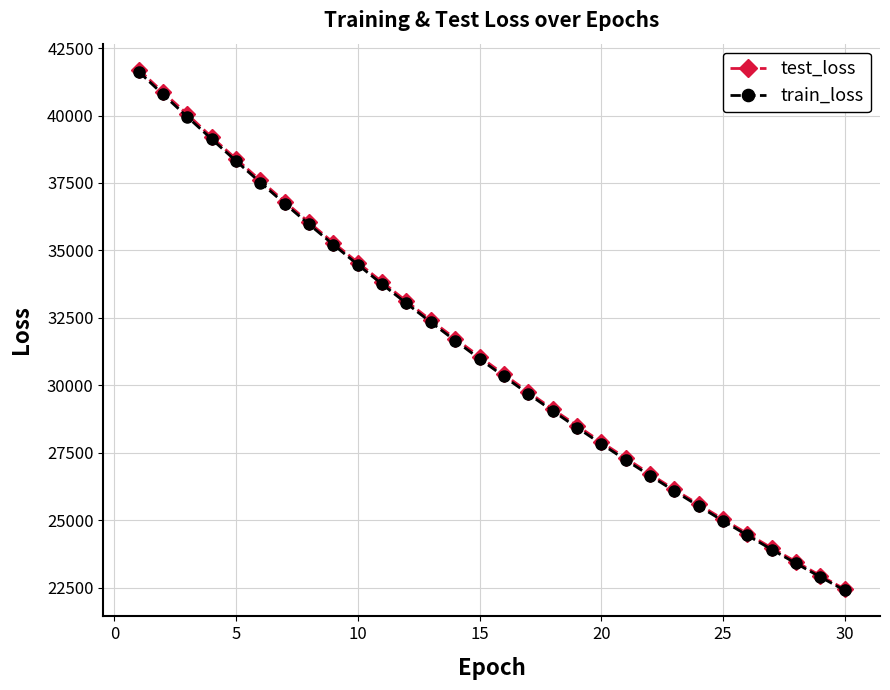

What is the value of the test_loss point at the 7th from the left?

36806.1